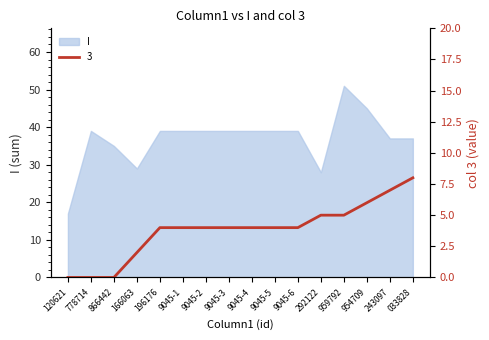

Which category has the lowest value in the I series?

120621